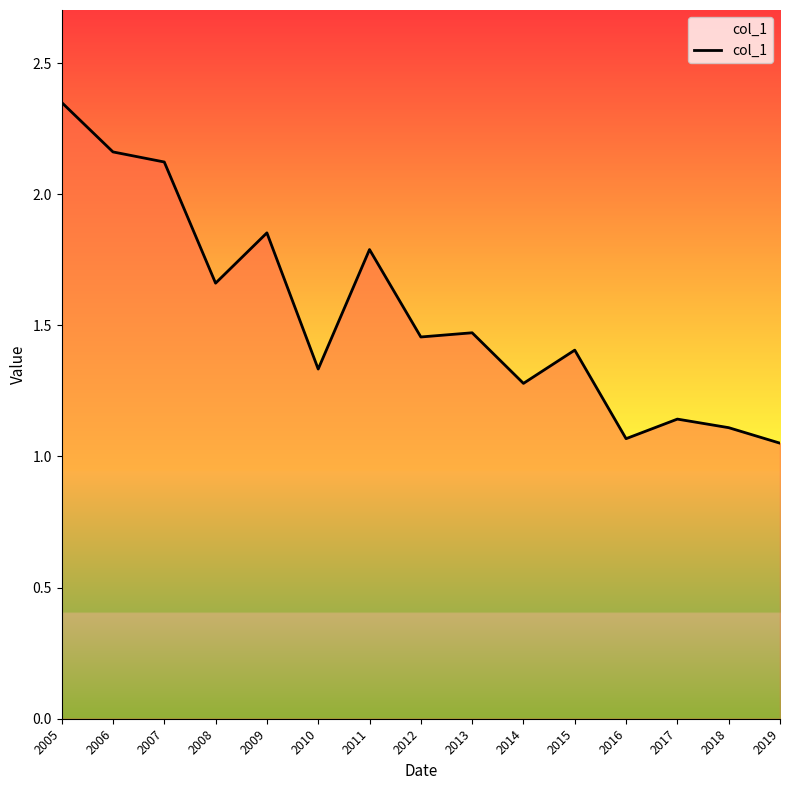

What is the sum of the values at 2016 and 2007?

3.2